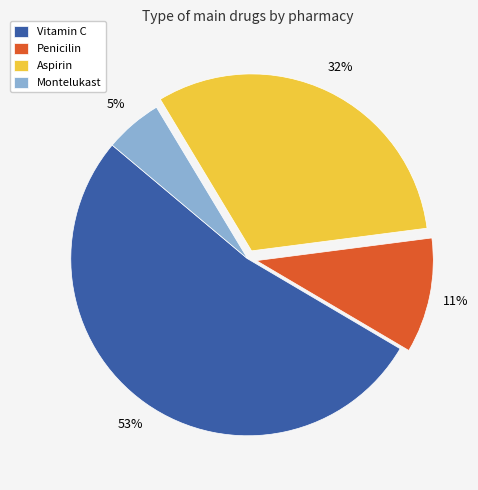

What percentage is the Penicilin slice, to the nearest percent?

11%